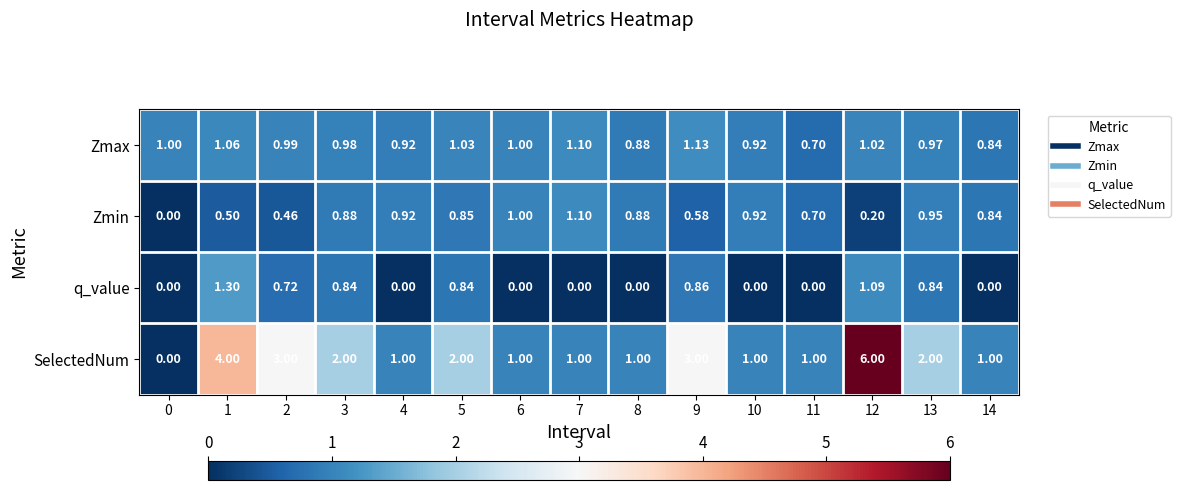

Between 5 and 13, which series saw the biggest shift?

Zmin